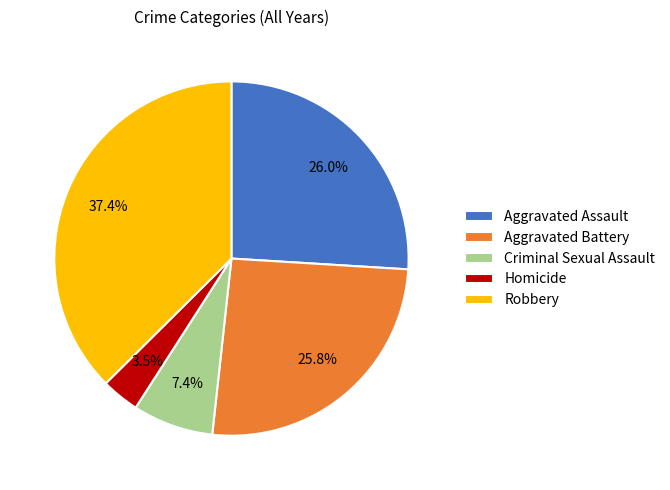

Which has a higher value, Homicide or Criminal Sexual Assault?

Criminal Sexual Assault